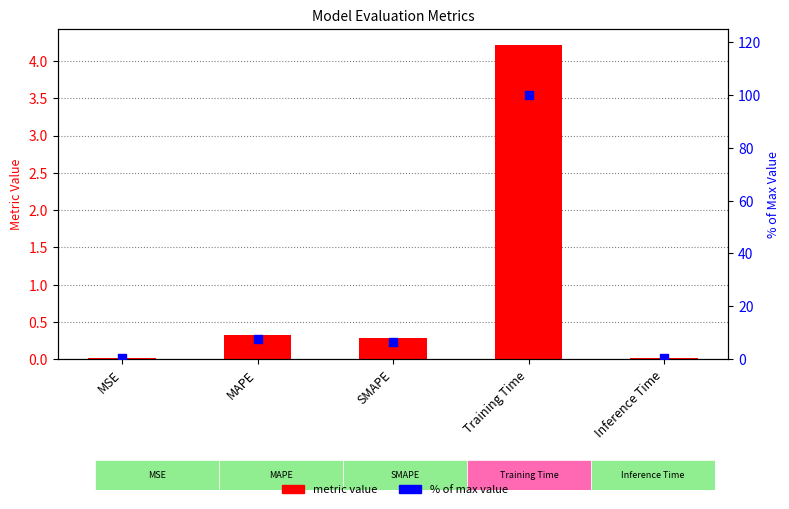

At which category is the sum across all series the highest?

Training Time